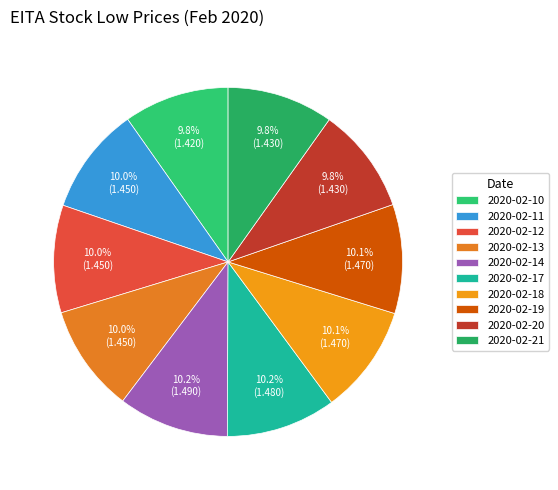

Does 2020-02-13 represent more than half of the total?

No